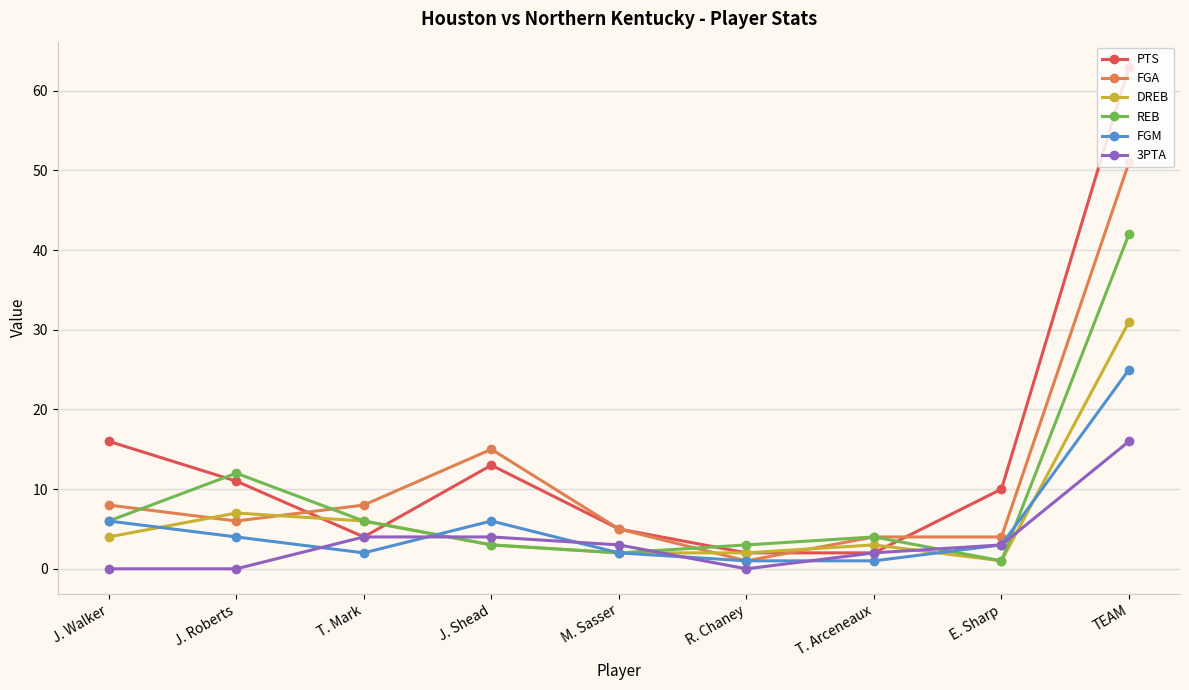

Where does the DREB series first go above 3?

J. Walker